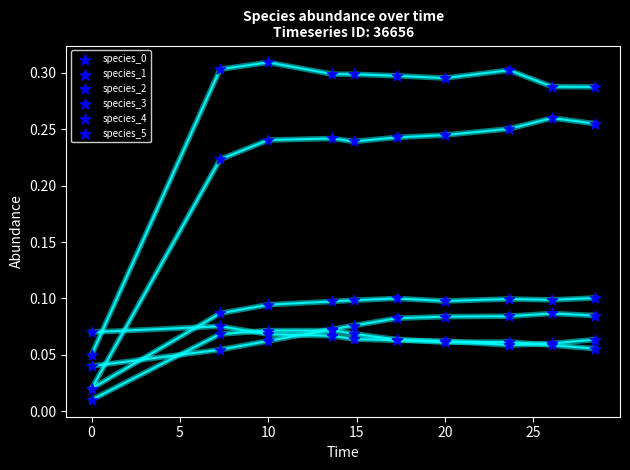

Which series contains the highest Y value?

species_1